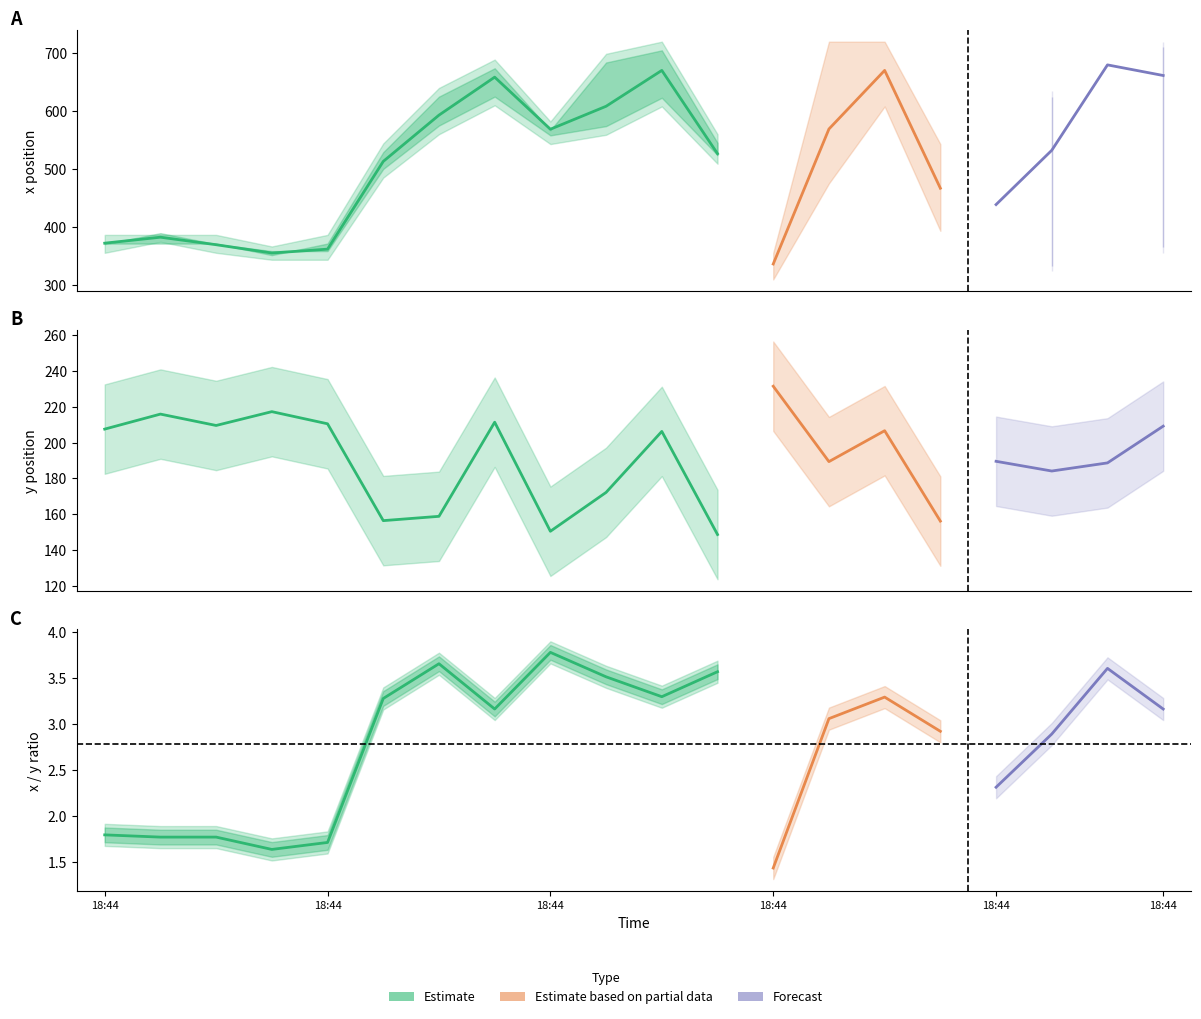

How many values in the y series are below 206?

10